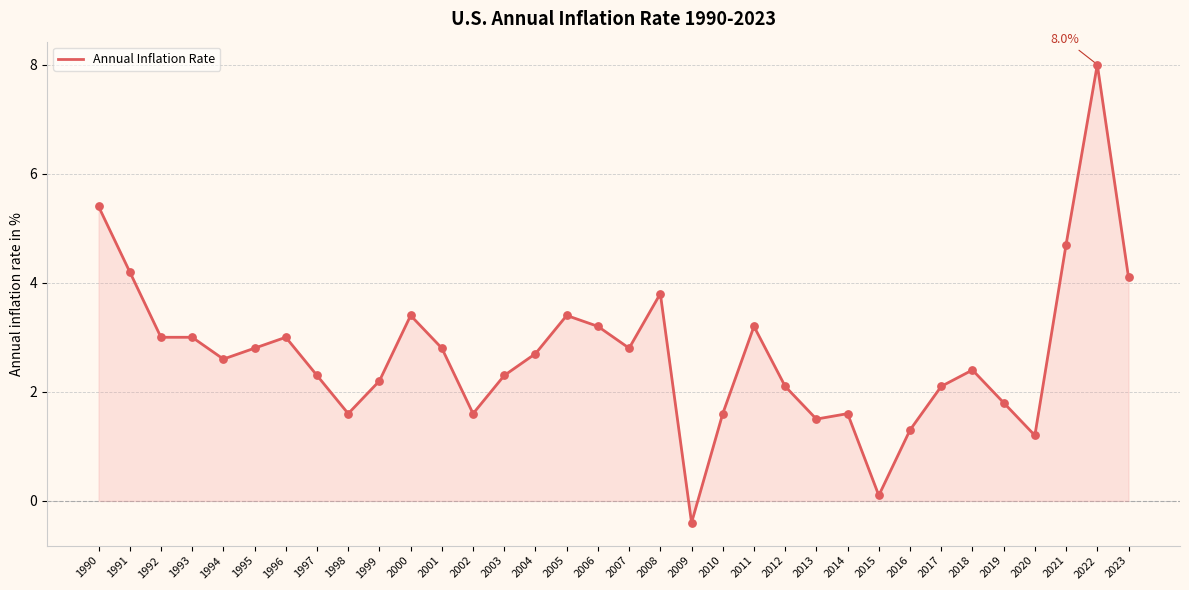

Approximately how many times larger is the value at 2001 compared to 2007?

1.0